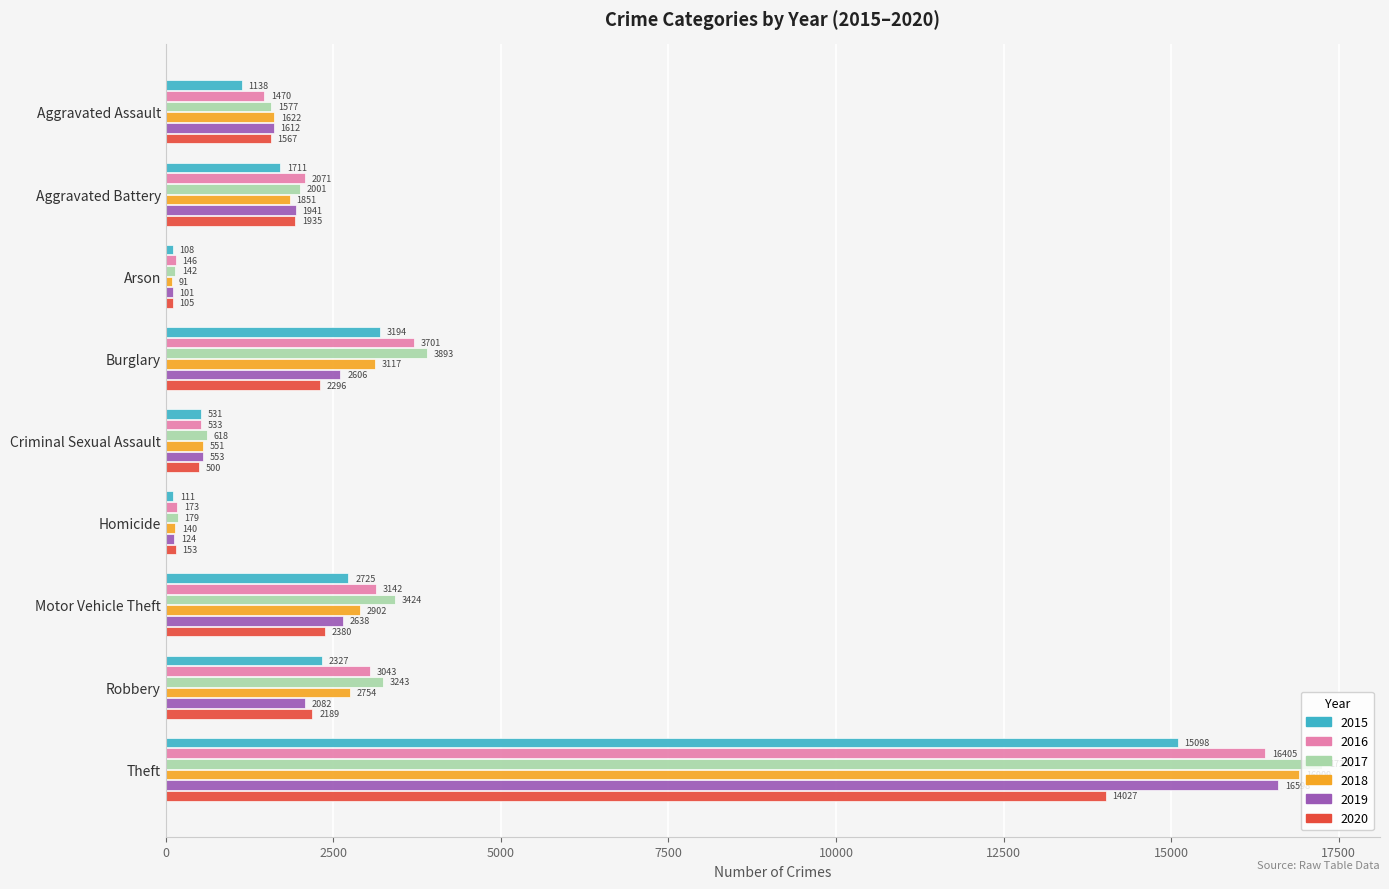

At Criminal Sexual Assault, list the series in order from largest to smallest.

2017, 2019, 2018, 2016, 2015, 2020